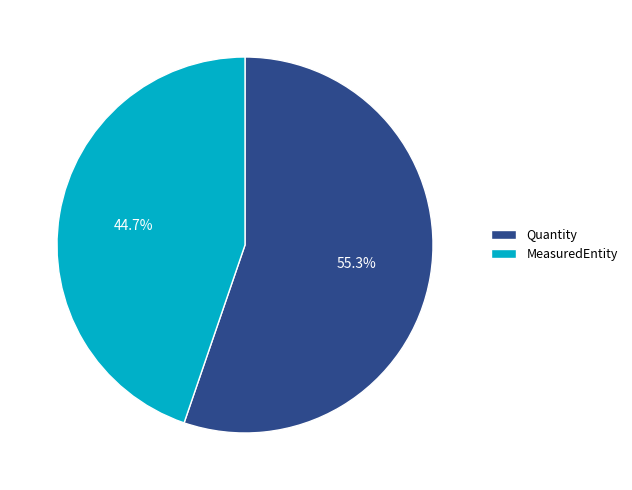

Rank the categories by value from highest to lowest.

Quantity, MeasuredEntity